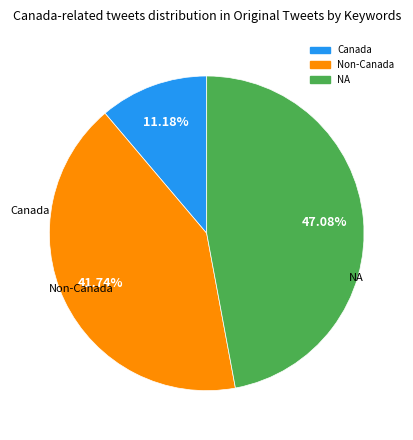

Does any single category account for the majority?

No